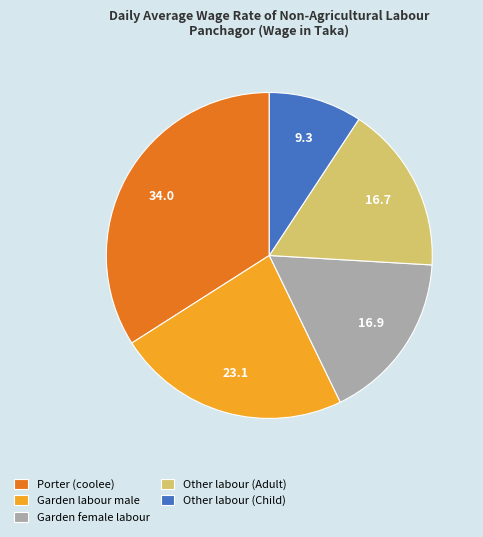

Which slice is the smallest?

Other labour (Child)